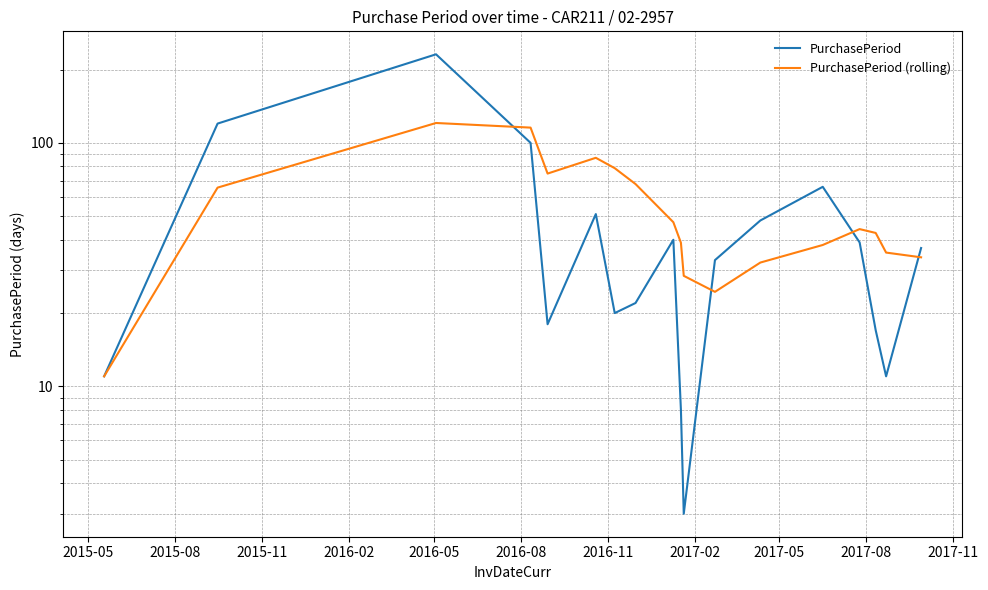

What is the greatest value displayed?

231.0